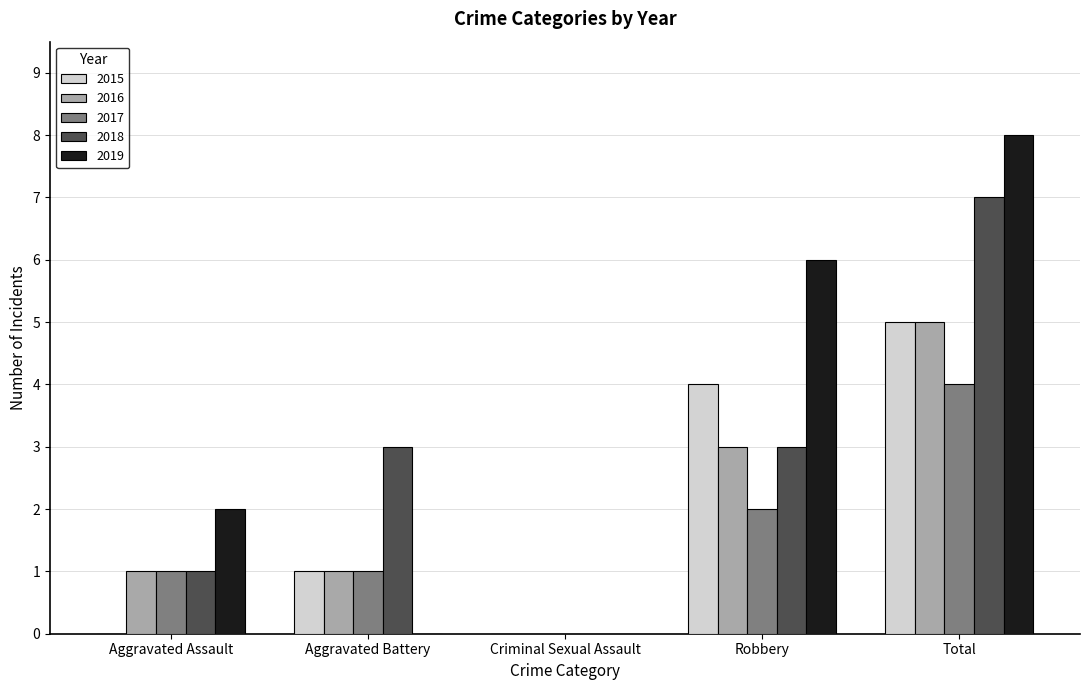

Which series has the largest total across all categories?

2019